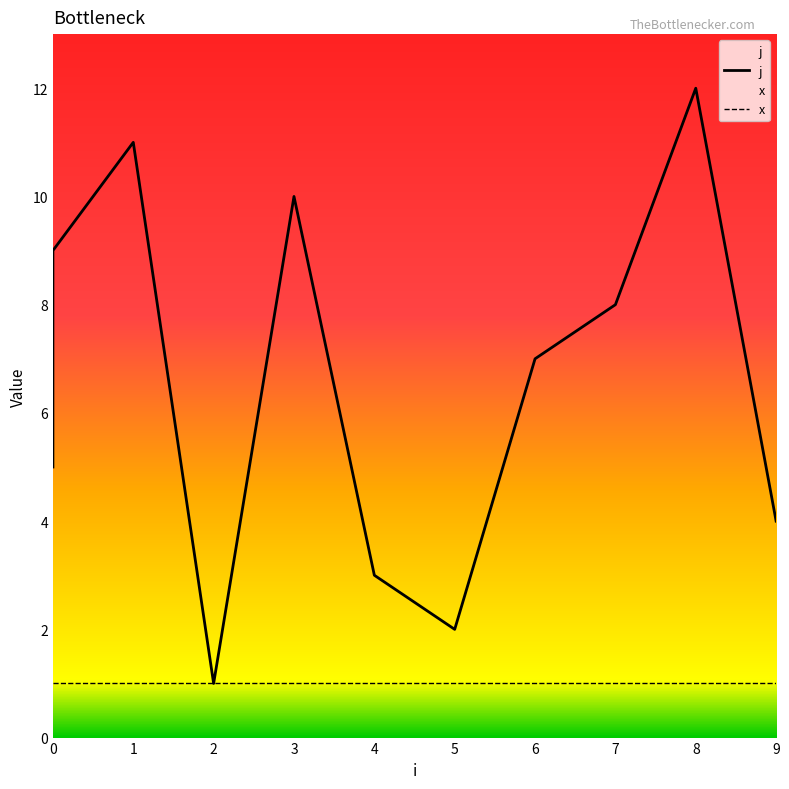

Reading left to right, extract all data points from this chart.

5	6	9	11	1	10	3	2	7	8	12	4